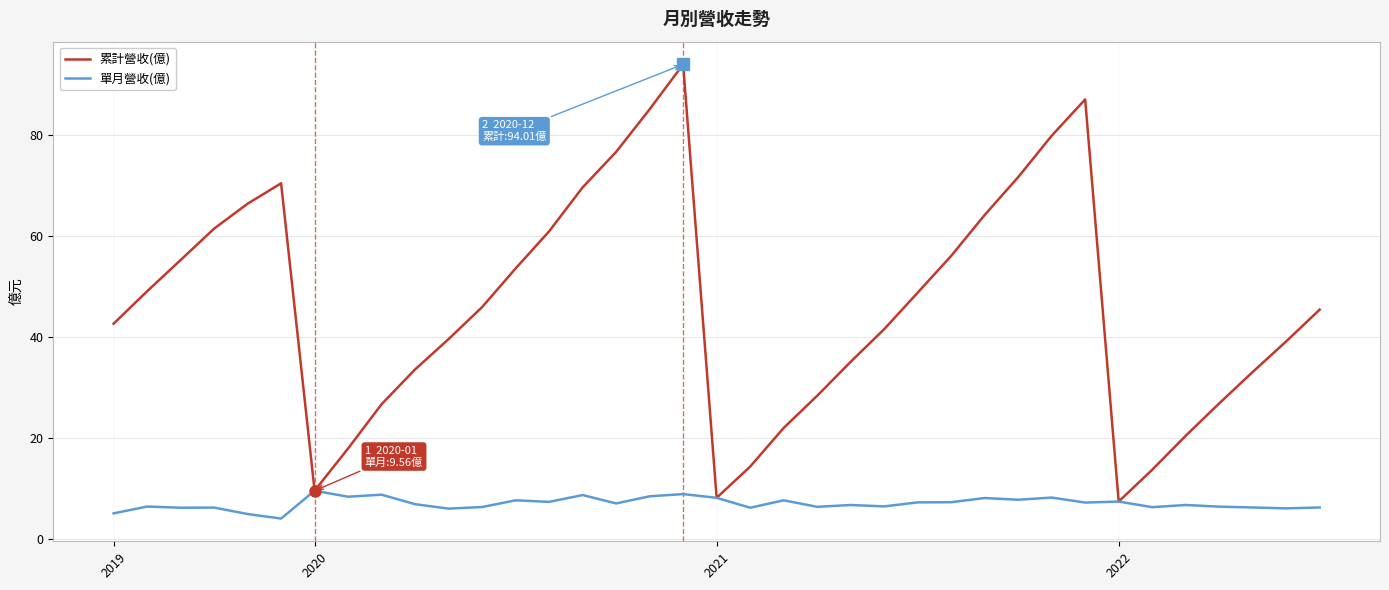

Which series has the largest total across all categories?

累計營收(億)